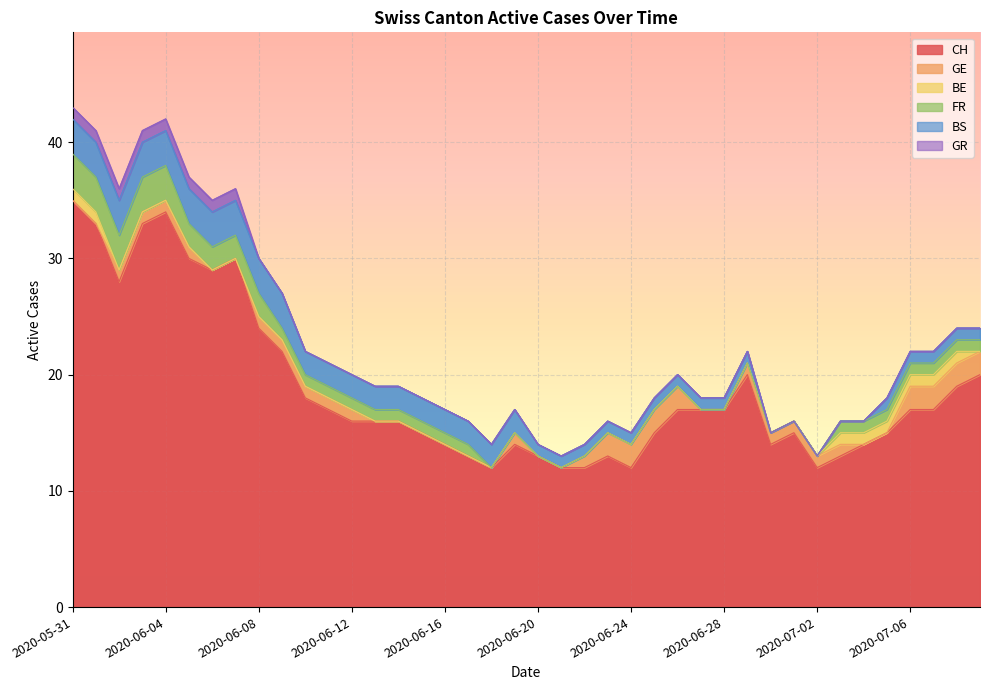

What are all the series names shown in the legend?

CH, GE, BE, FR, BS, GR